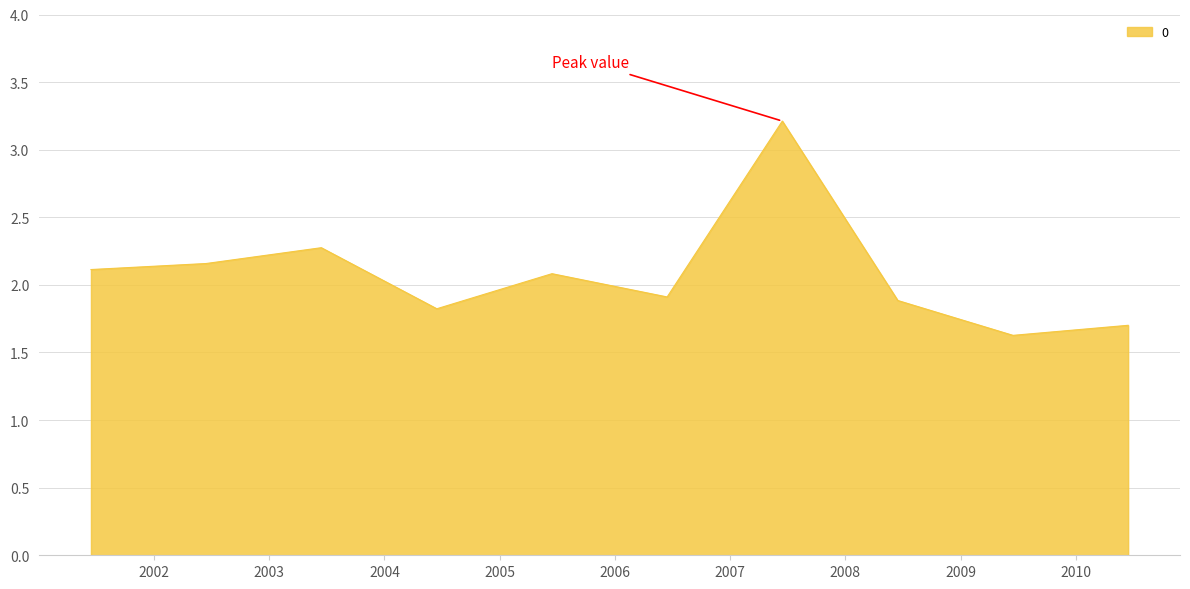

What is the minimum value shown in the chart?

1.6